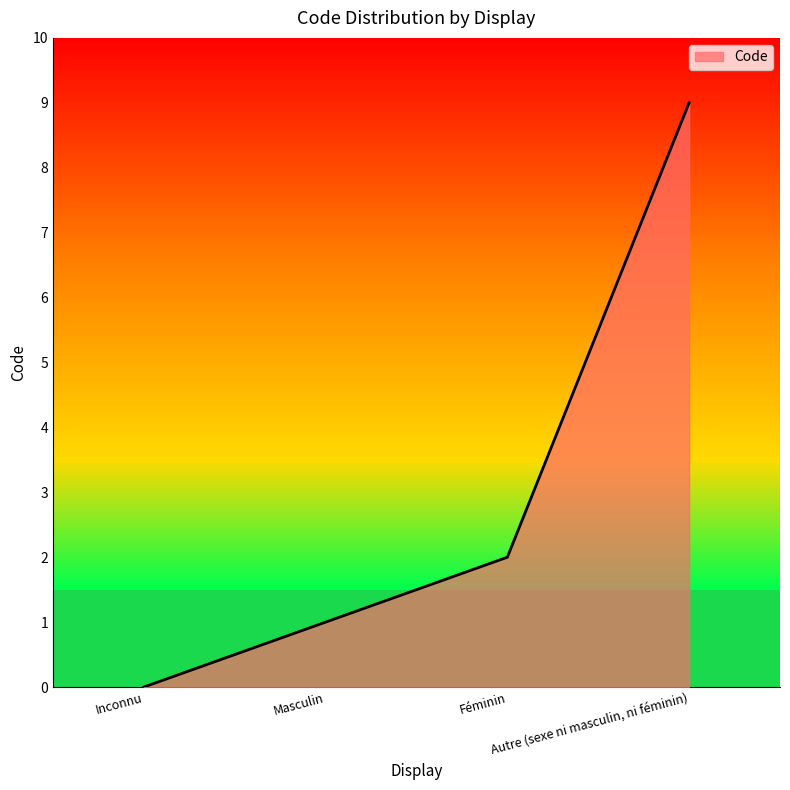

Rank the categories by value from highest to lowest.

Autre (sexe ni masculin, ni féminin), Féminin, Masculin, Inconnu